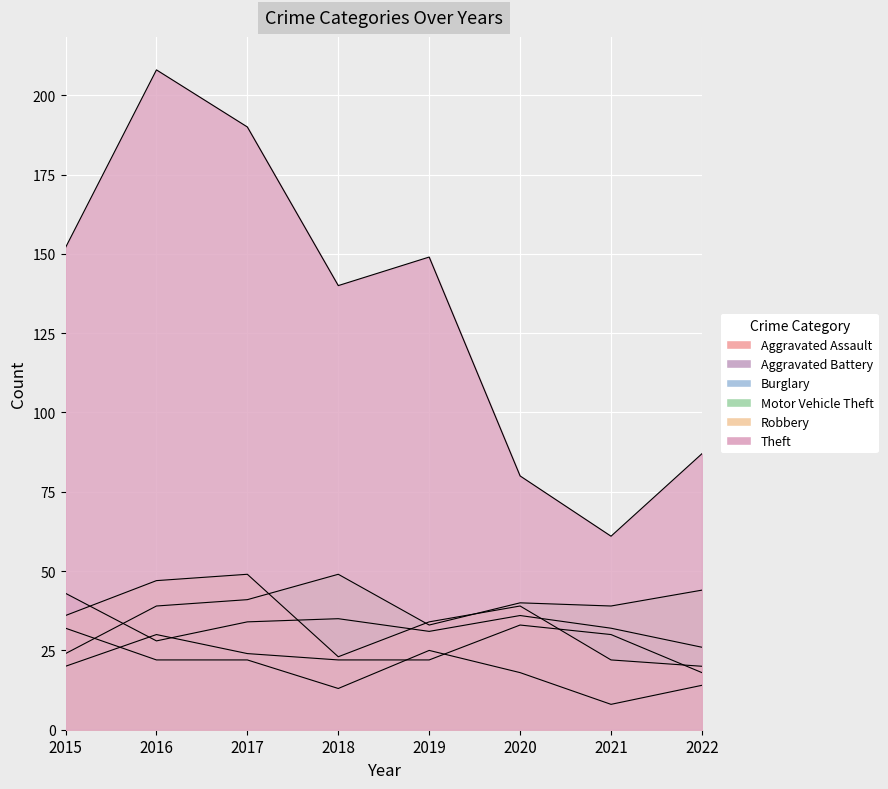

Reading left to right, extract all data points from this chart.

Aggravated Assault: 2015=20	2016=30	2017=24	2018=22	2019=22	2020=33	2021=30	2022=18
Aggravated Battery: 2015=43	2016=28	2017=34	2018=35	2019=31	2020=36	2021=32	2022=26
Burglary: 2015=32	2016=22	2017=22	2018=13	2019=25	2020=18	2021=8	2022=14
Motor Vehicle Theft: 2015=24	2016=39	2017=41	2018=49	2019=33	2020=40	2021=39	2022=44
Robbery: 2015=36	2016=47	2017=49	2018=23	2019=34	2020=39	2021=22	2022=20
Theft: 2015=152	2016=208	2017=190	2018=140	2019=149	2020=80	2021=61	2022=87